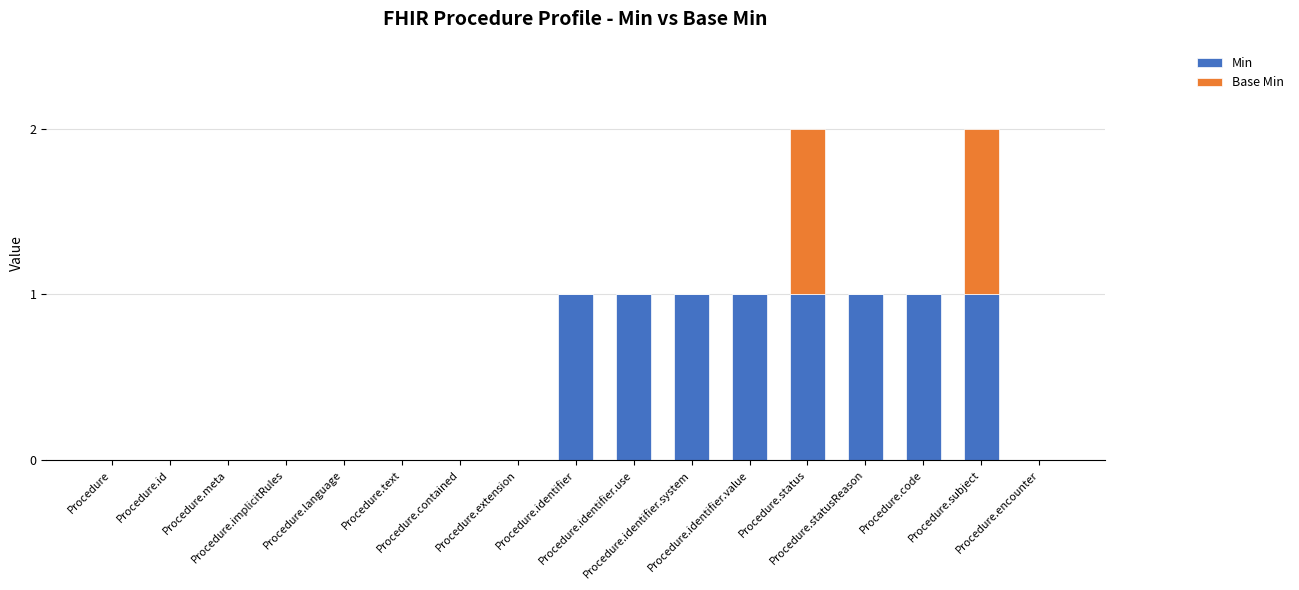

What are all the series names shown in the legend?

Min, Base Min